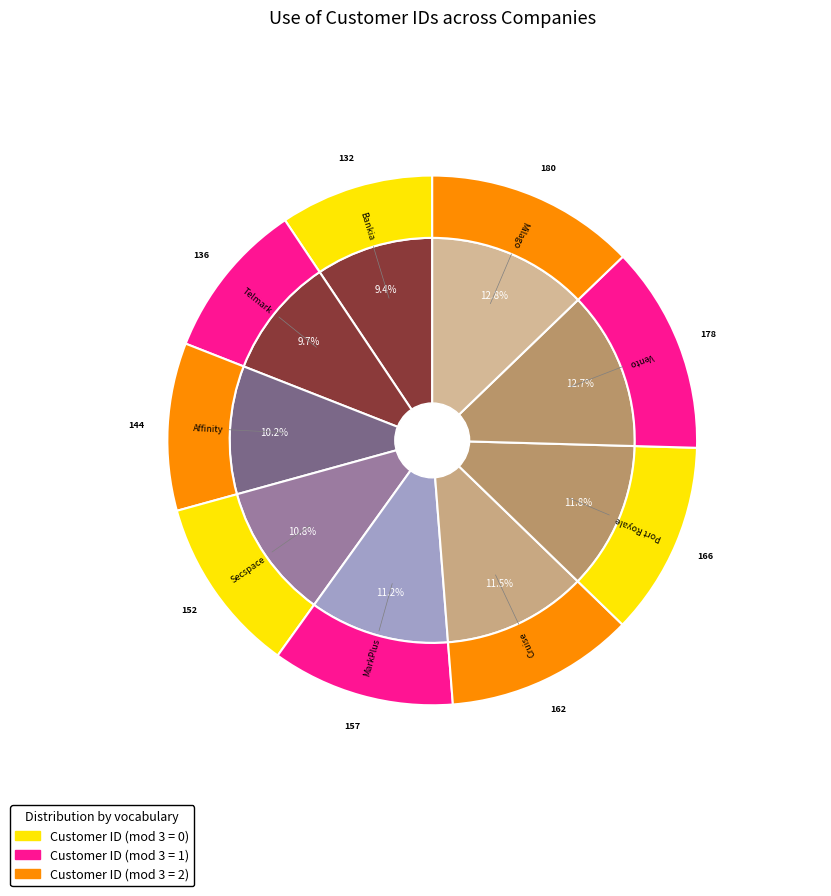

Which category has the biggest portion of the pie?

Milago